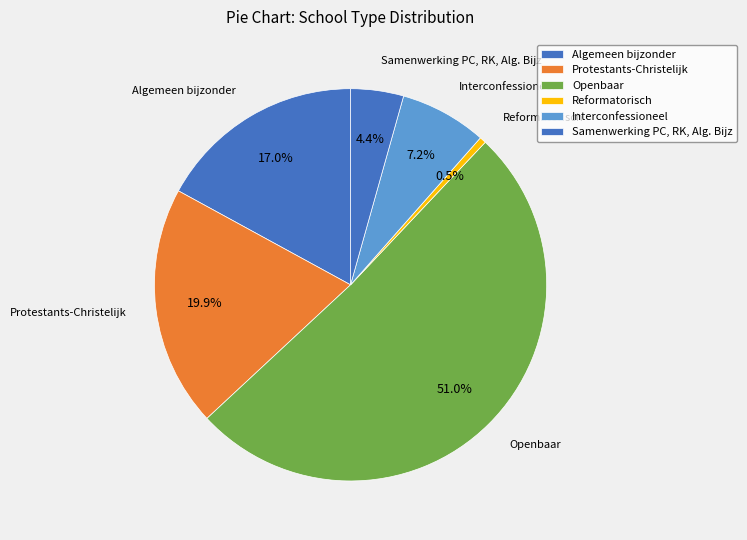

Count the number of slices in the pie.

6